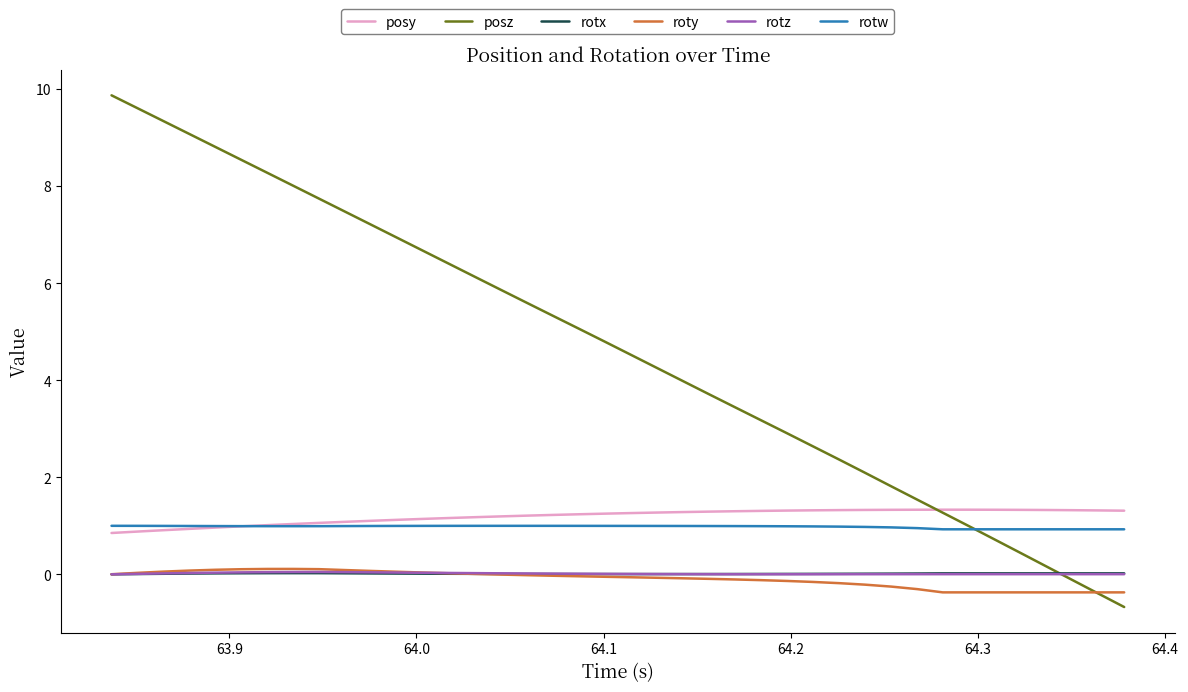

Which series has the largest range (max minus min)?

posz